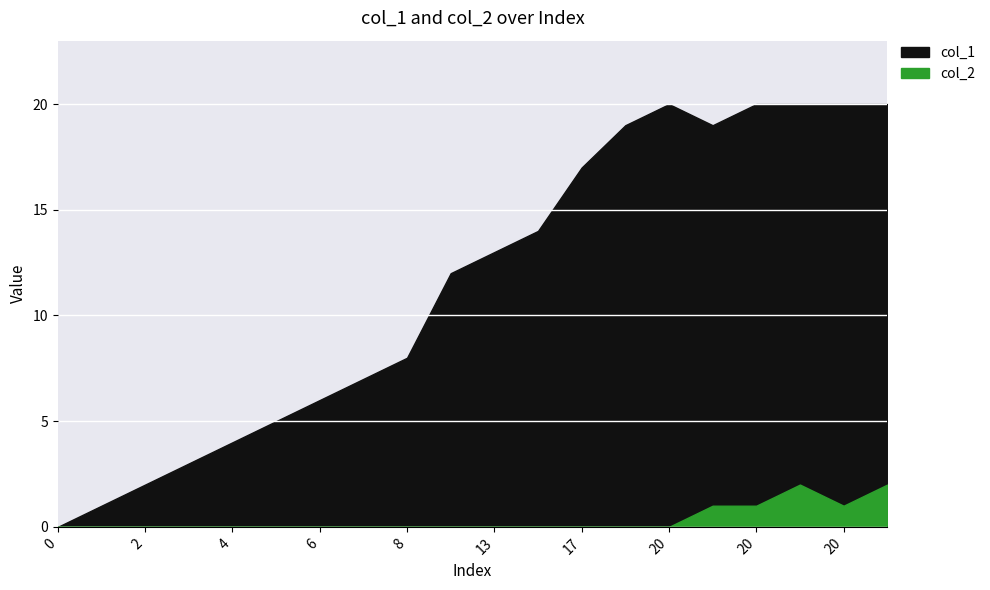

Reading left to right, what are all the values shown in this chart?

col_1: 0=0	1=1	2=2	3=3	4=4	5=5	6=6	7=7	8=8	12=12	13=13	14=14	17=17	19=19	20=20	19=19	20=20	20=20	20=20	20=20
col_2: 0=0	1=0	2=0	3=0	4=0	5=0	6=0	7=0	8=0	12=0	13=0	14=0	17=0	19=0	20=0	19=1	20=1	20=2	20=1	20=2